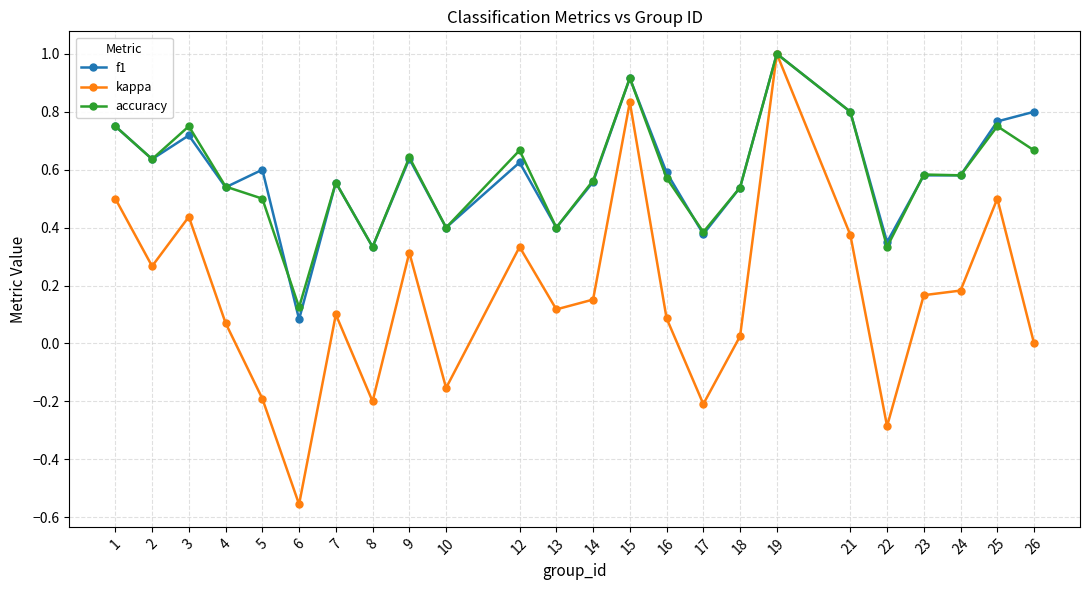

Which label corresponds to the largest value in the chart?

19